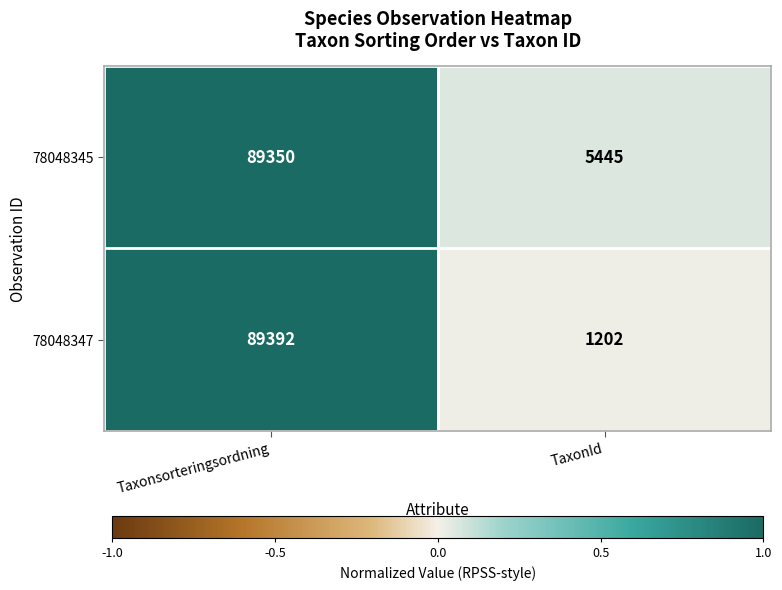

True or false: 78048345 has a value of 89350 at Taxonsorteringsordning.

True